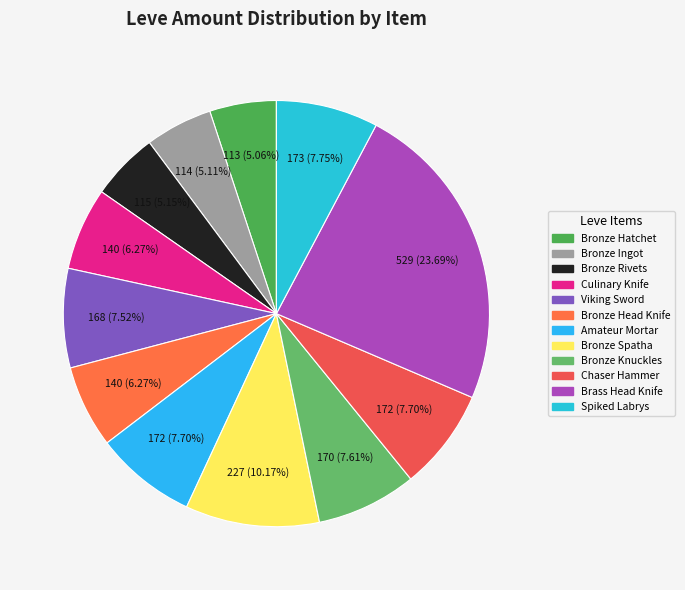

How much of the chart is everything except Bronze Head Knife?

93.7%